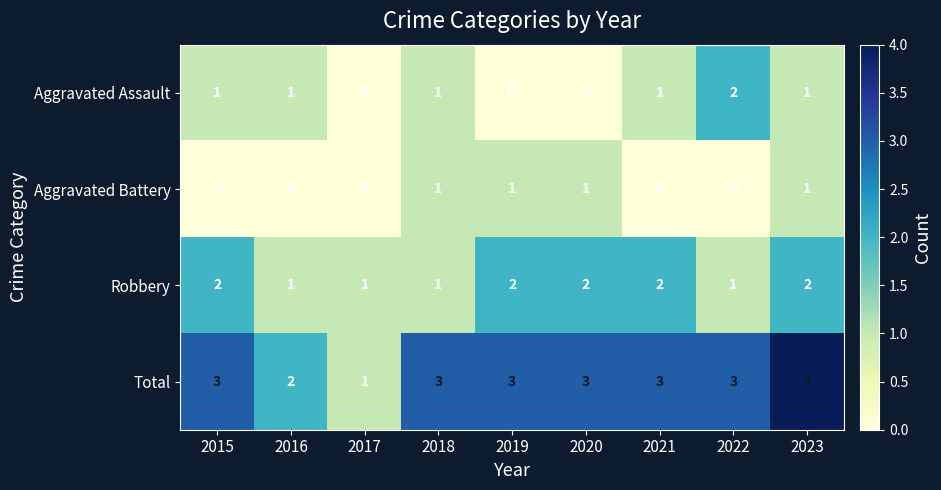

What is the spread (max minus min) of values at 2020?

3